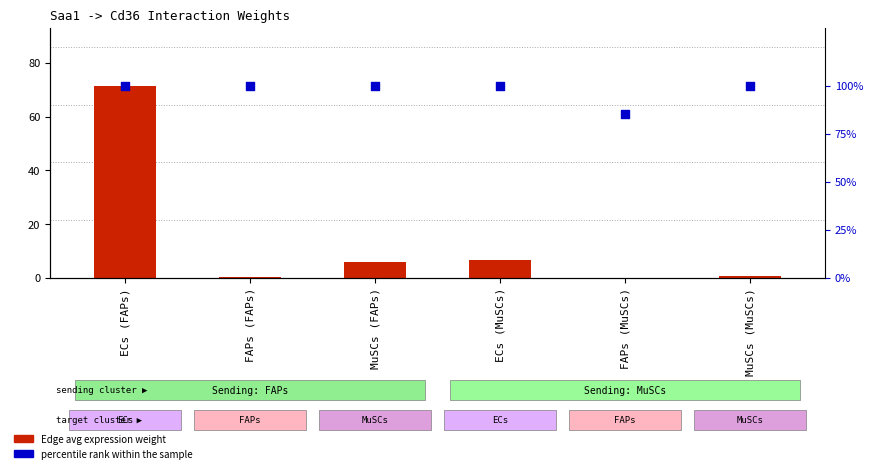

What are all the series names shown in the legend?

Edge avg expression weight, percentile rank within the sample